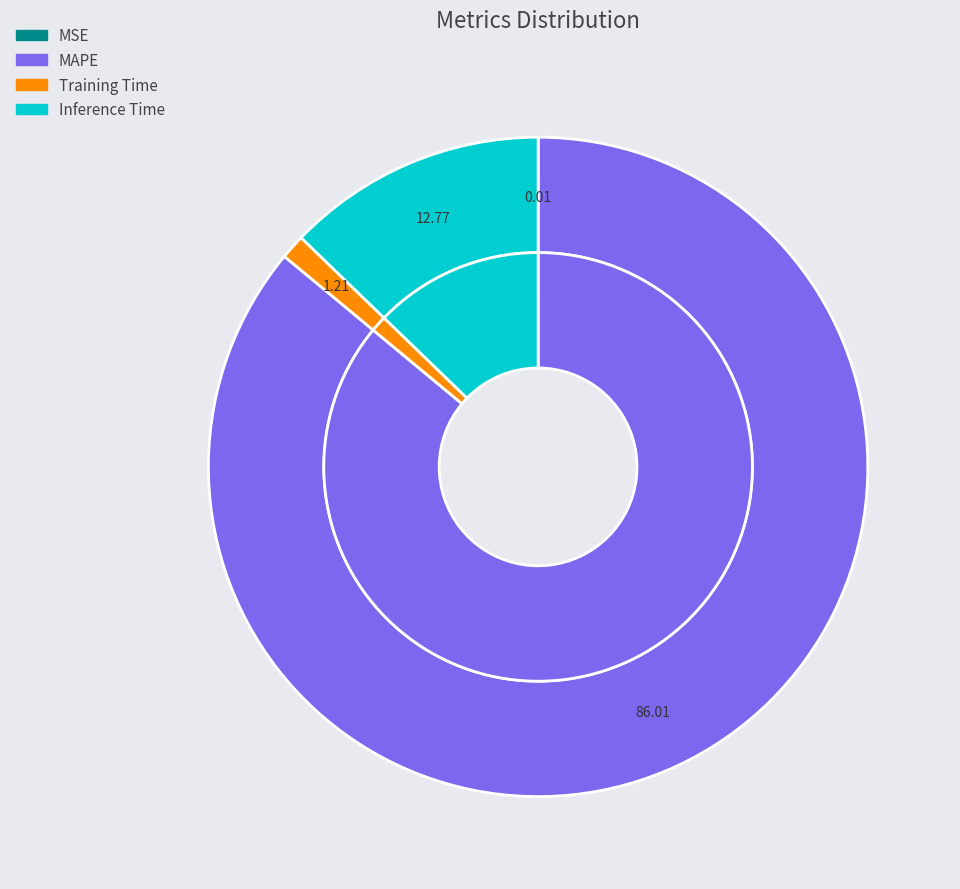

Do MAPE and Training Time together represent more than half of the pie?

Yes